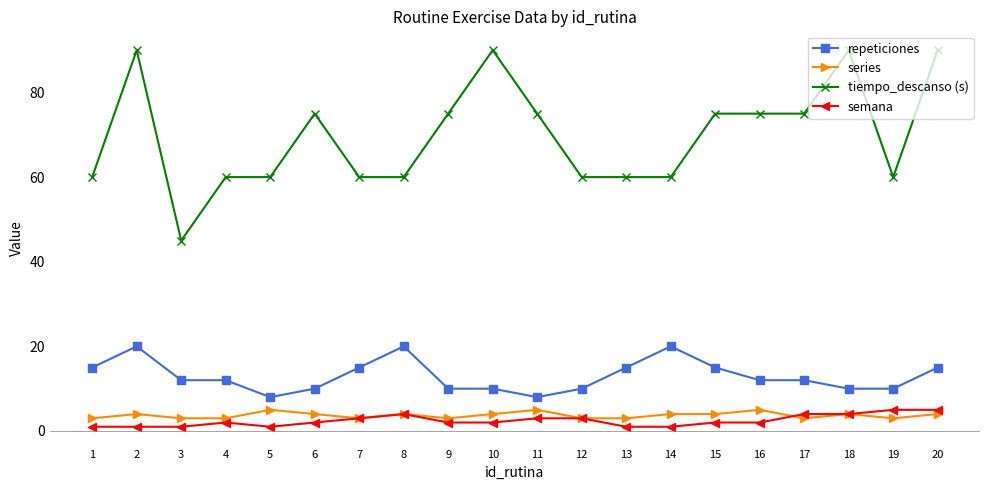

Rank the series at 13 from lowest to highest value.

semana, series, repeticiones, tiempo_descanso (s)